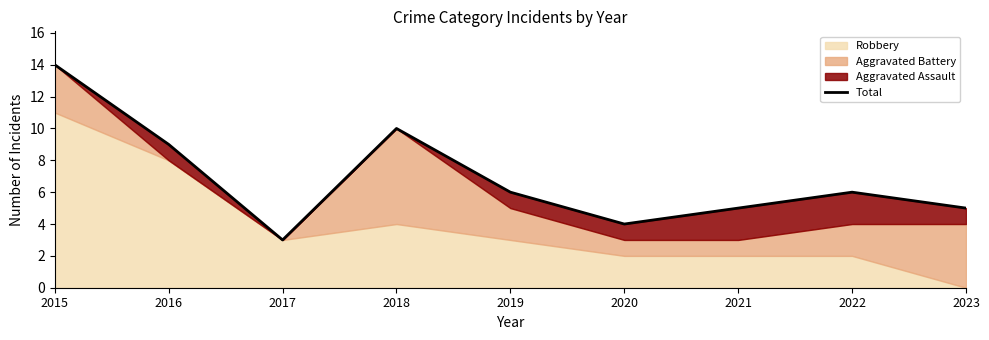

True or false: the data has more than 1 interior local peaks.

True